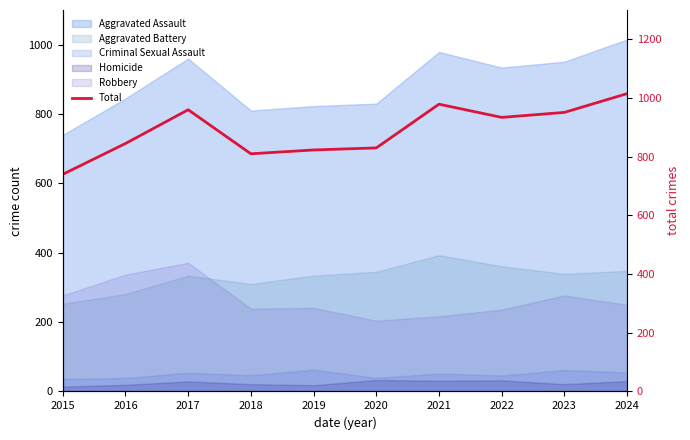

What is the difference between the values at 2020 and 2019?

7